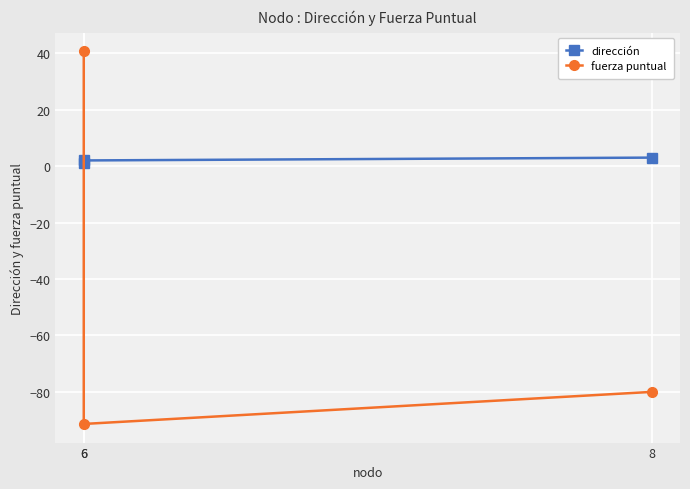

The dirección series shows 1.0 at 6. True or false?

True